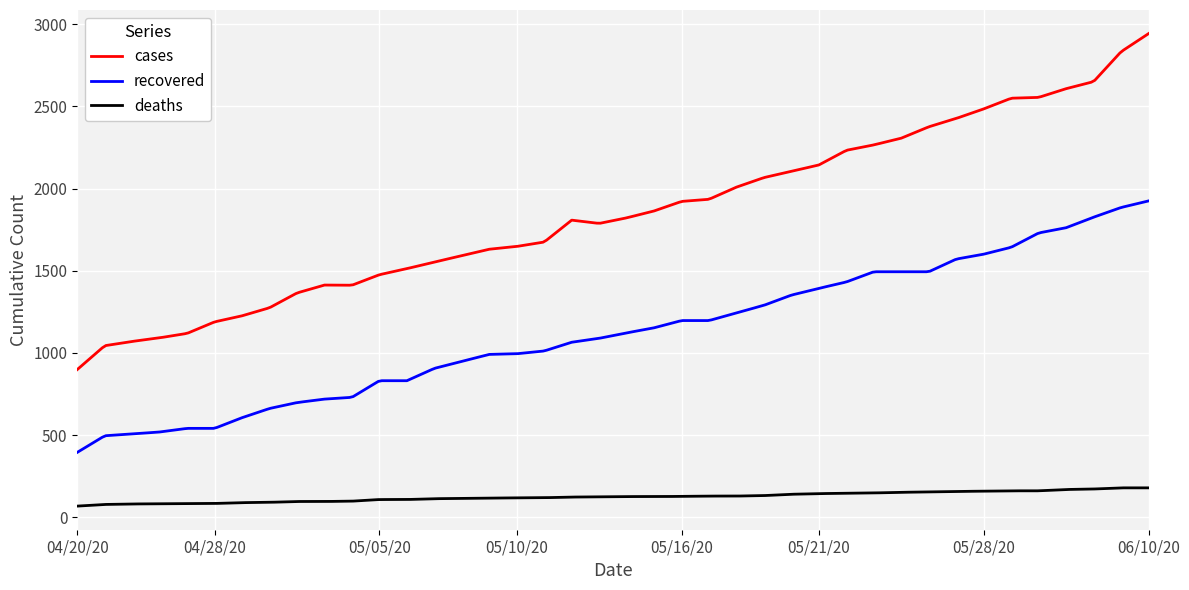

What is the sum of all recovered values?

336406.3